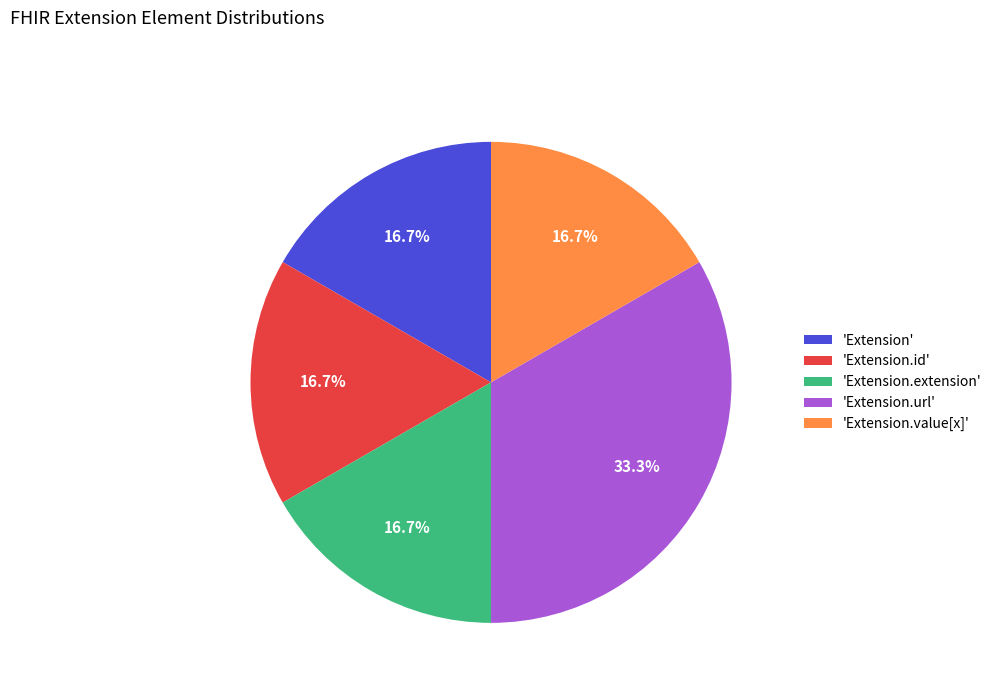

What percentage do 'Extension.url' and 'Extension.id' together represent?

50.0%